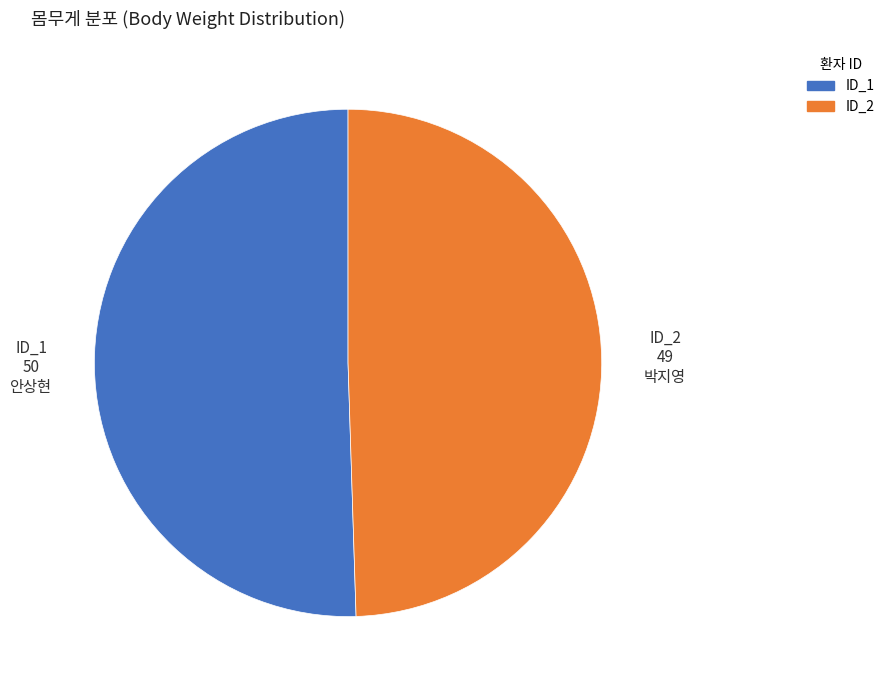

Is there any slice that represents more than half of the pie?

Yes